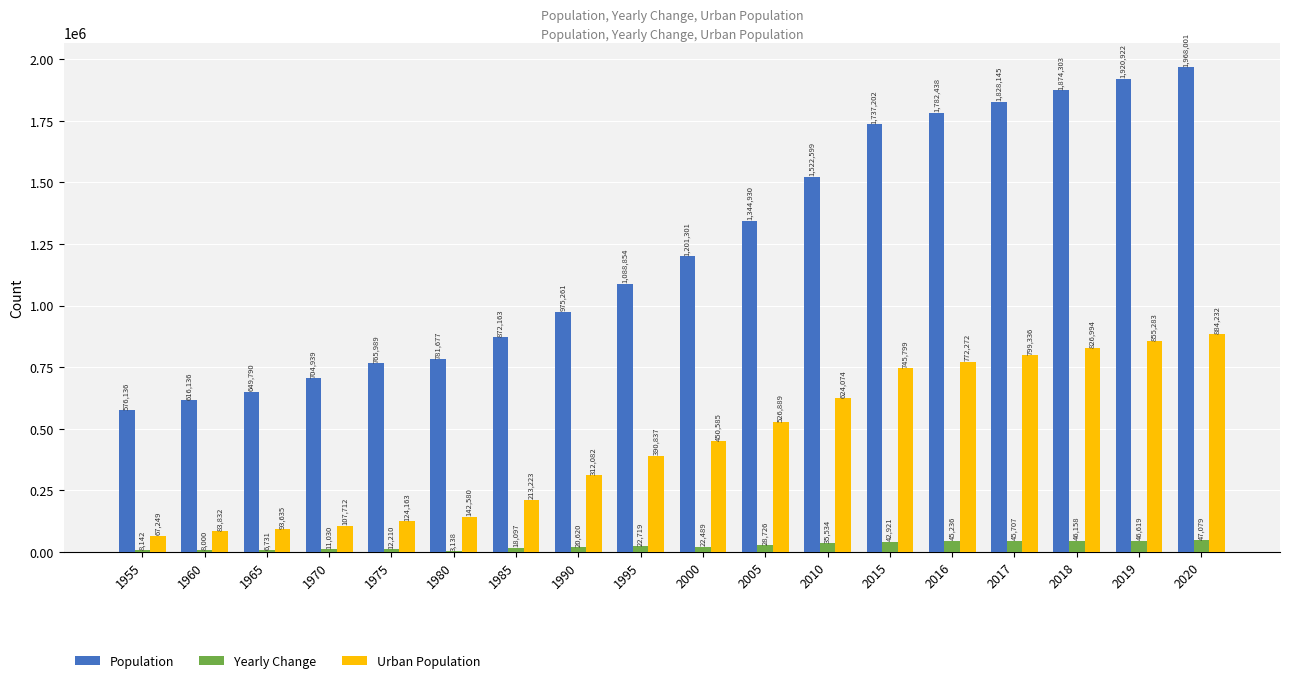

At which label is Population closest to 1272068?

2000